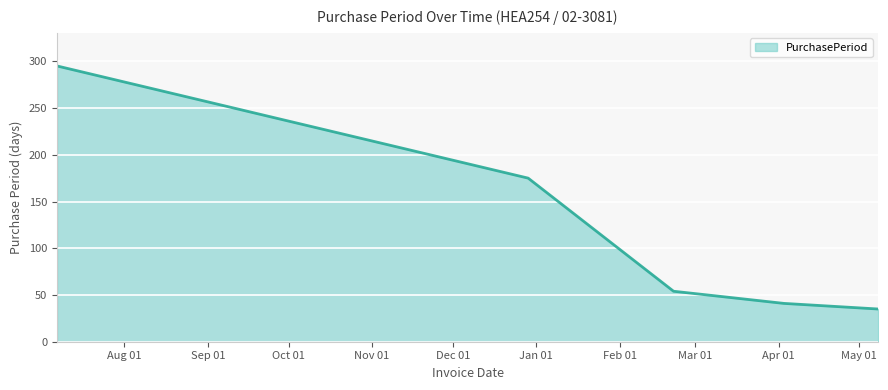

What is the minimum value shown in the chart?

35